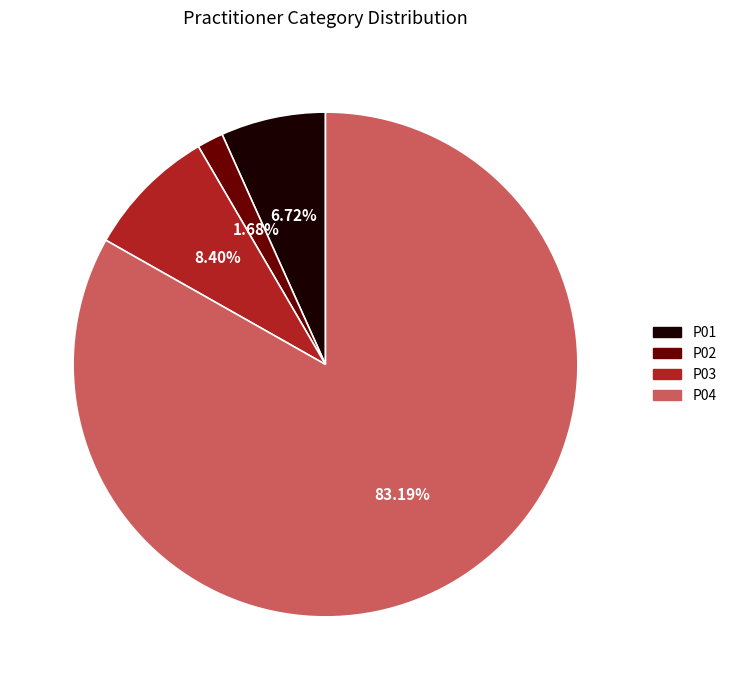

To the nearest percent, what is the difference between the largest and smallest slice percentages?

82%